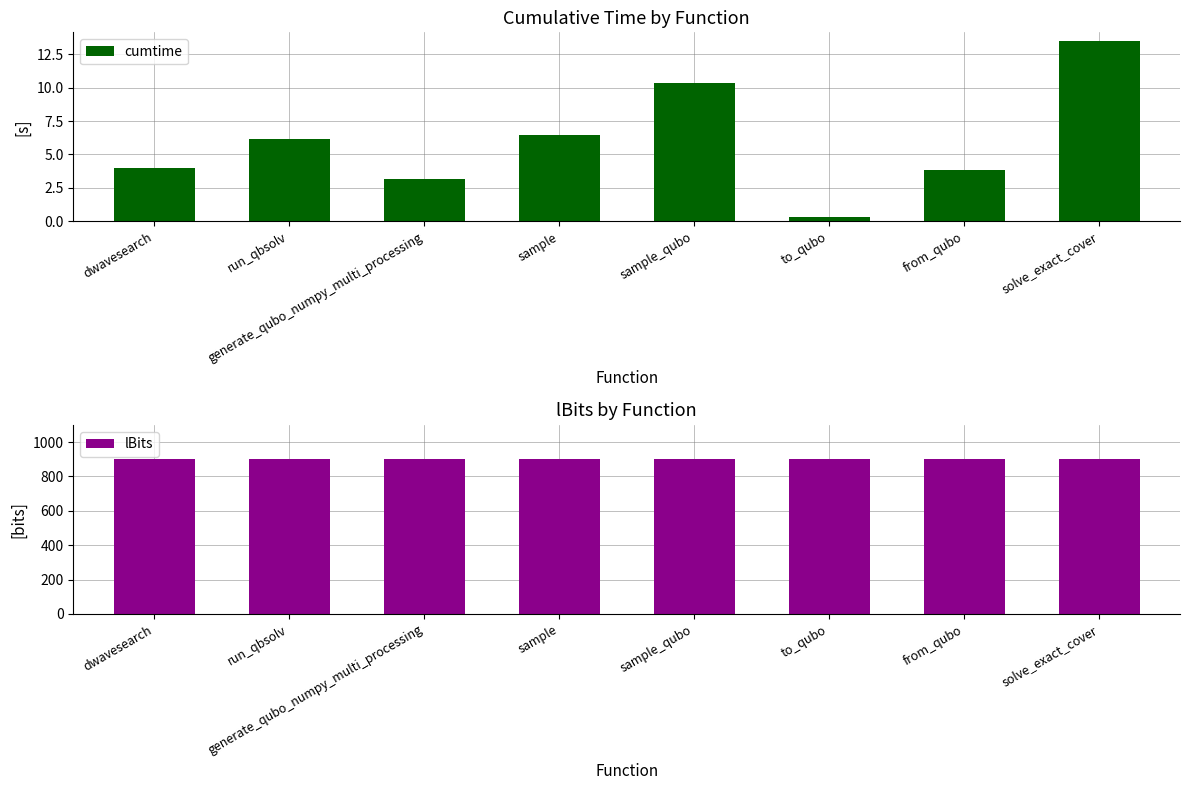

Which category has the highest value across all series?

dwavesearch